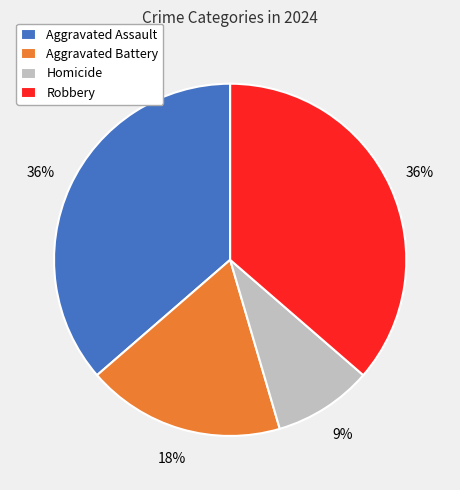

True or false: Robbery accounts for 46% of the total.

False